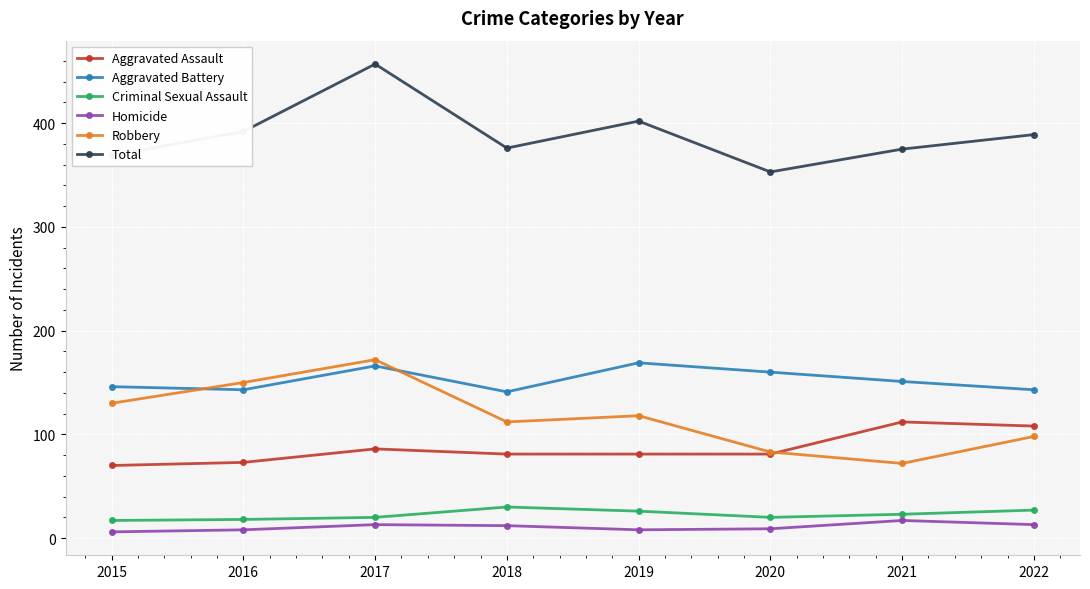

True or false: Aggravated Assault and Total cross at least once.

False